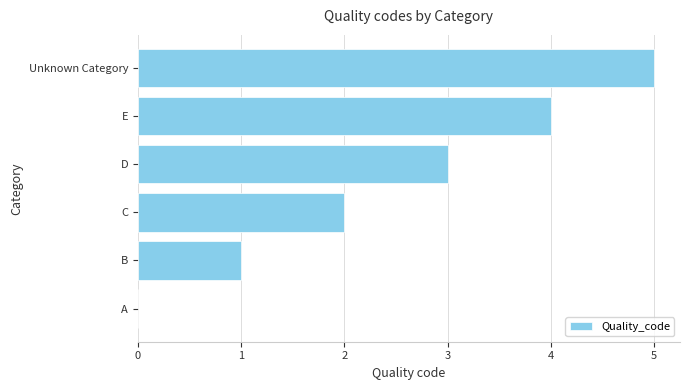

How many data points does each series have?

6